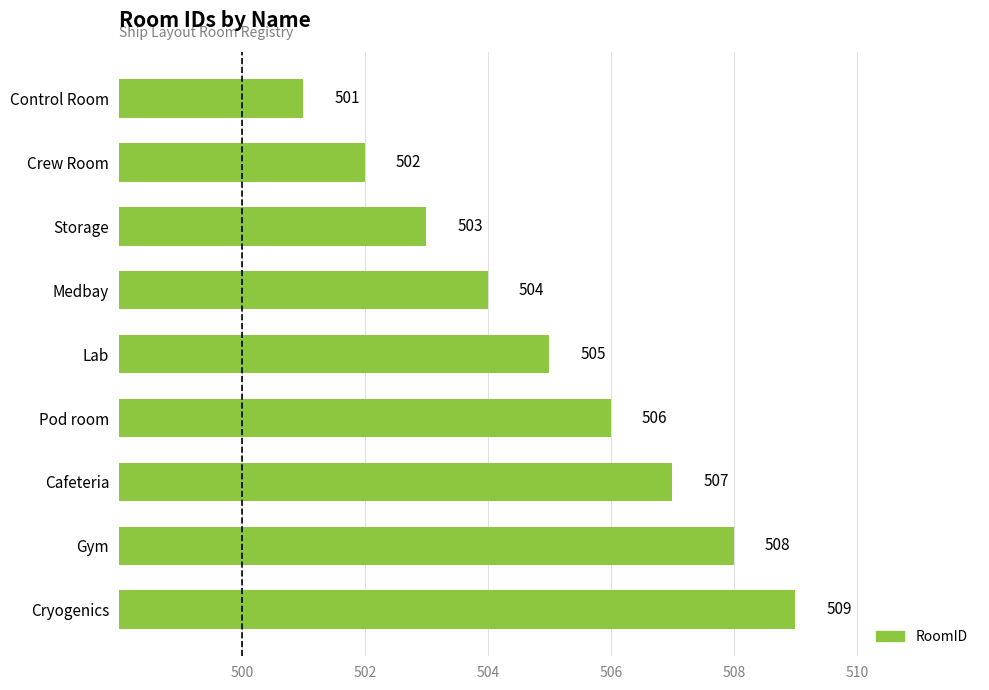

Reading top to bottom, transcribe all the data shown in this chart.

501	502	503	504	505	506	507	508	509